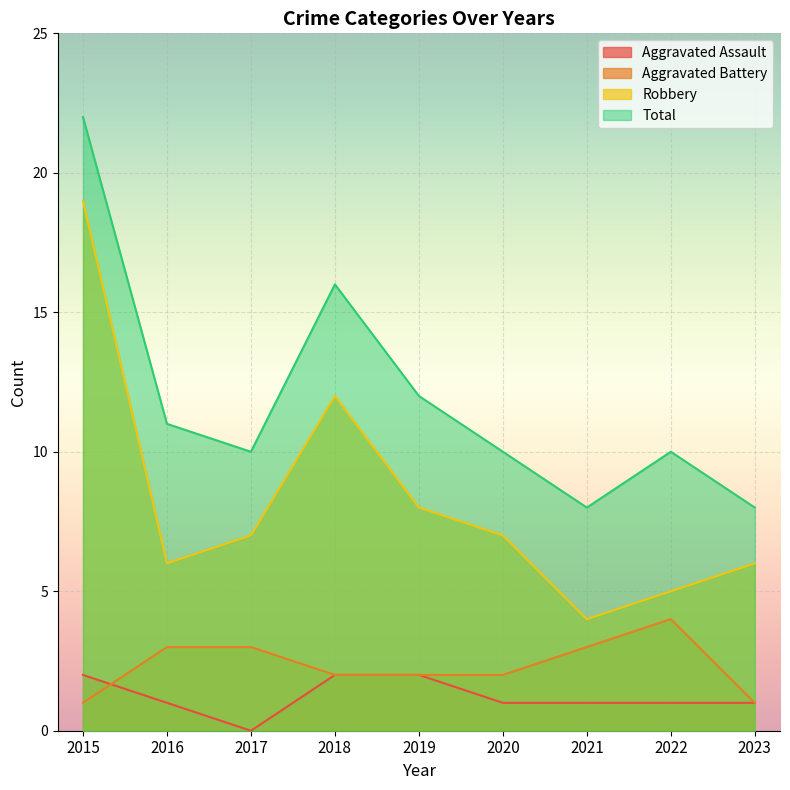

At 2020, list the series in order from smallest to largest.

Aggravated Assault, Aggravated Battery, Robbery, Total